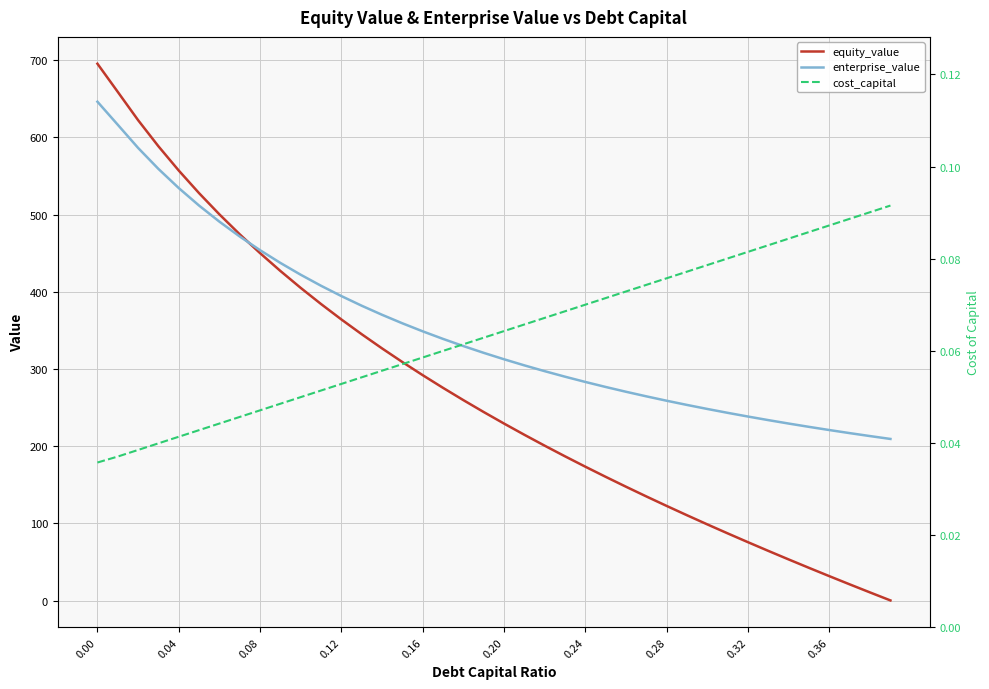

True or false: equity_value has more than 2 interior local peaks.

False